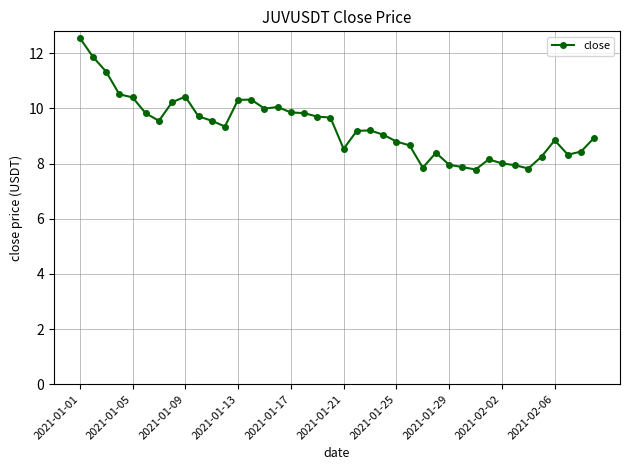

What is the minimum value shown in the chart?

7.8